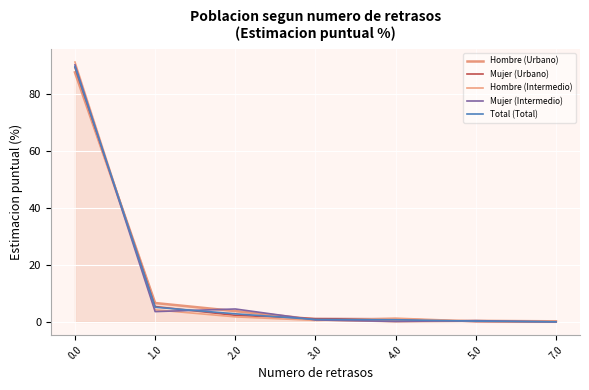

At how many categories does at least one series exceed 61?

1